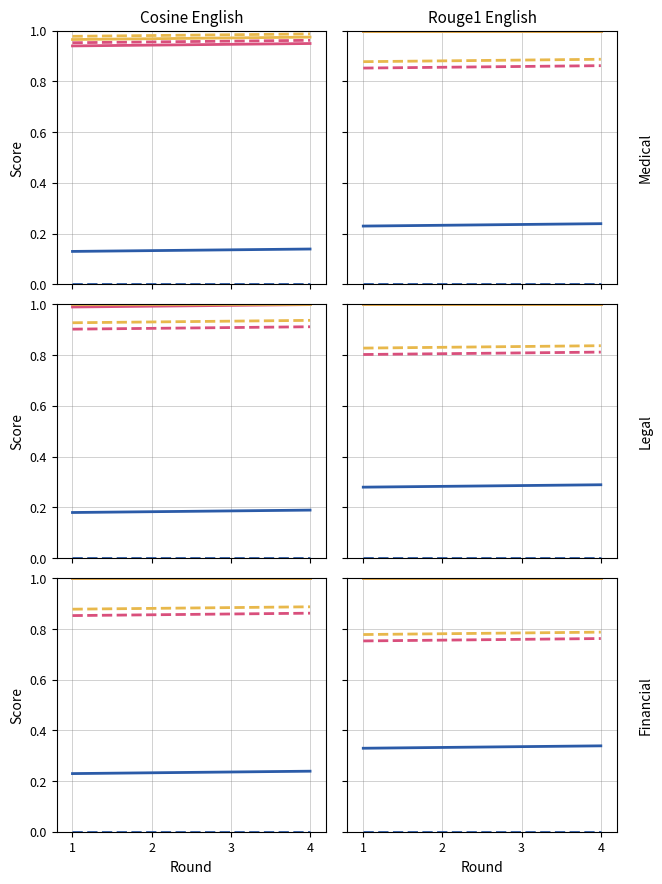

At which label is Series B solid closest to 1?

1